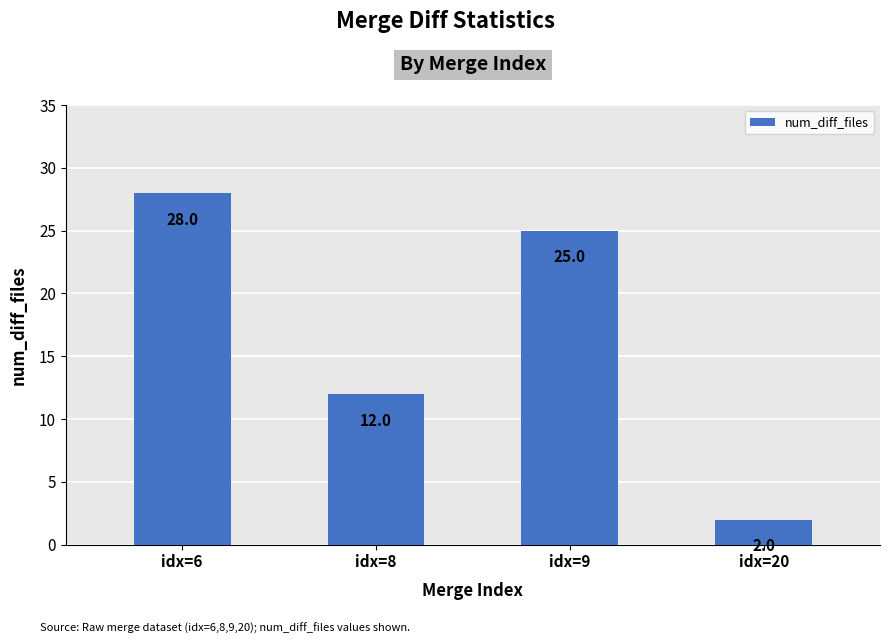

What is the difference between the values at idx=6 and idx=20?

26